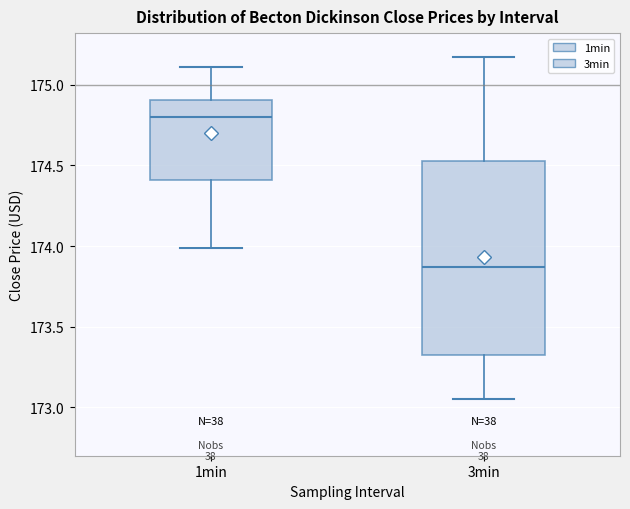

Which box has the highest median line?

1min